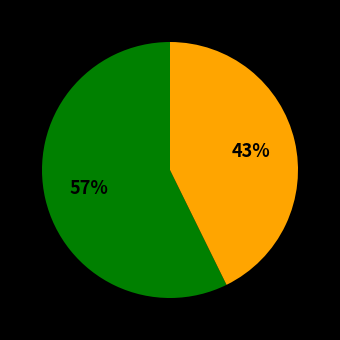

To the nearest percent, what is the average slice percentage?

50%